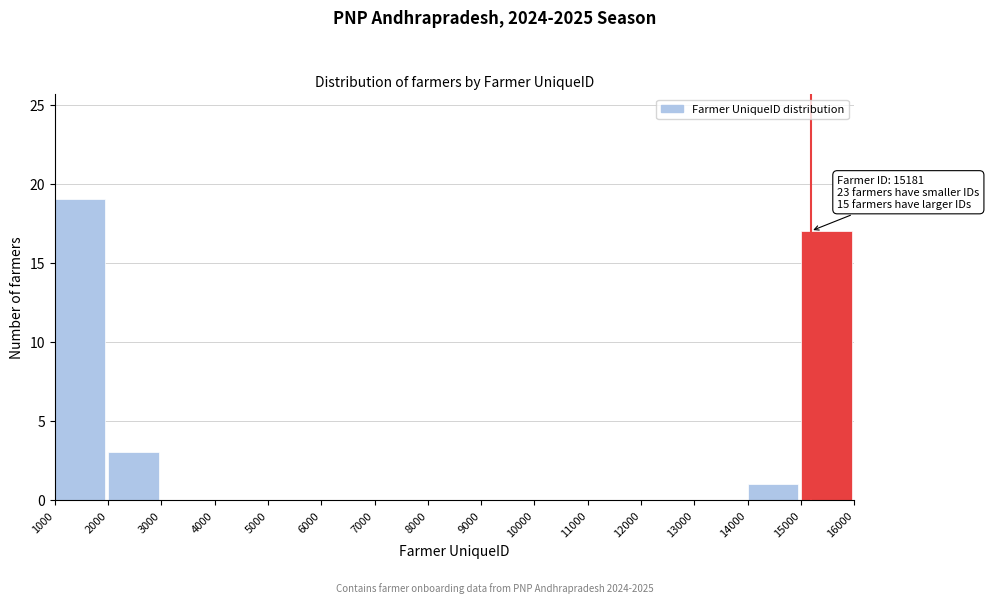

Over which range of the x-axis is the bar tallest?

1000 to 2000